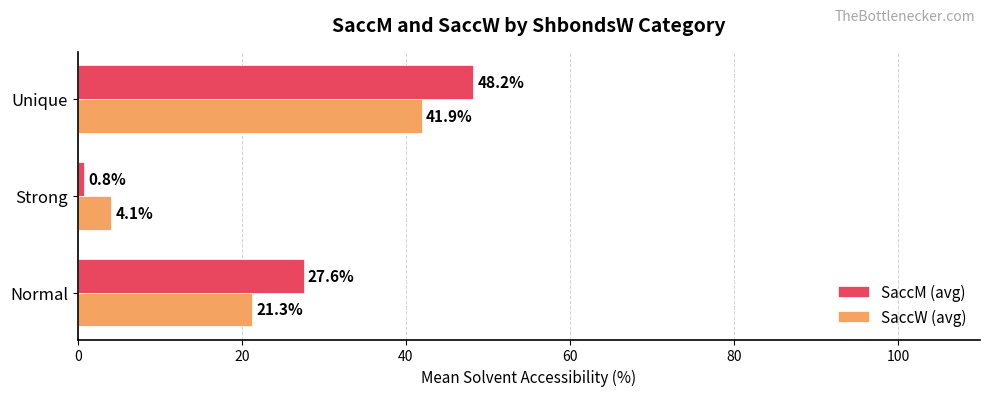

List the labels in order of SaccM (avg) value, smallest first.

Strong, Normal, Unique